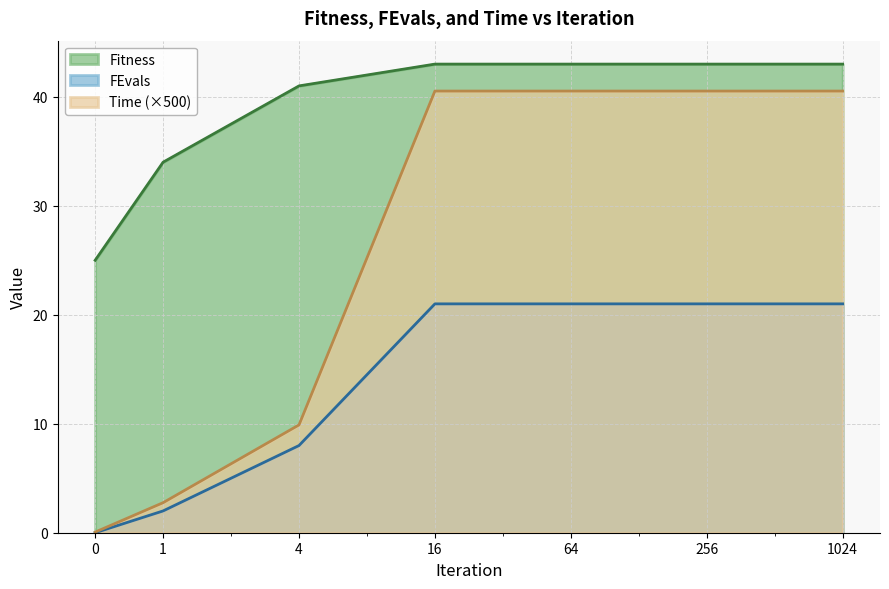

Where is Time nearest to the value 20?

4